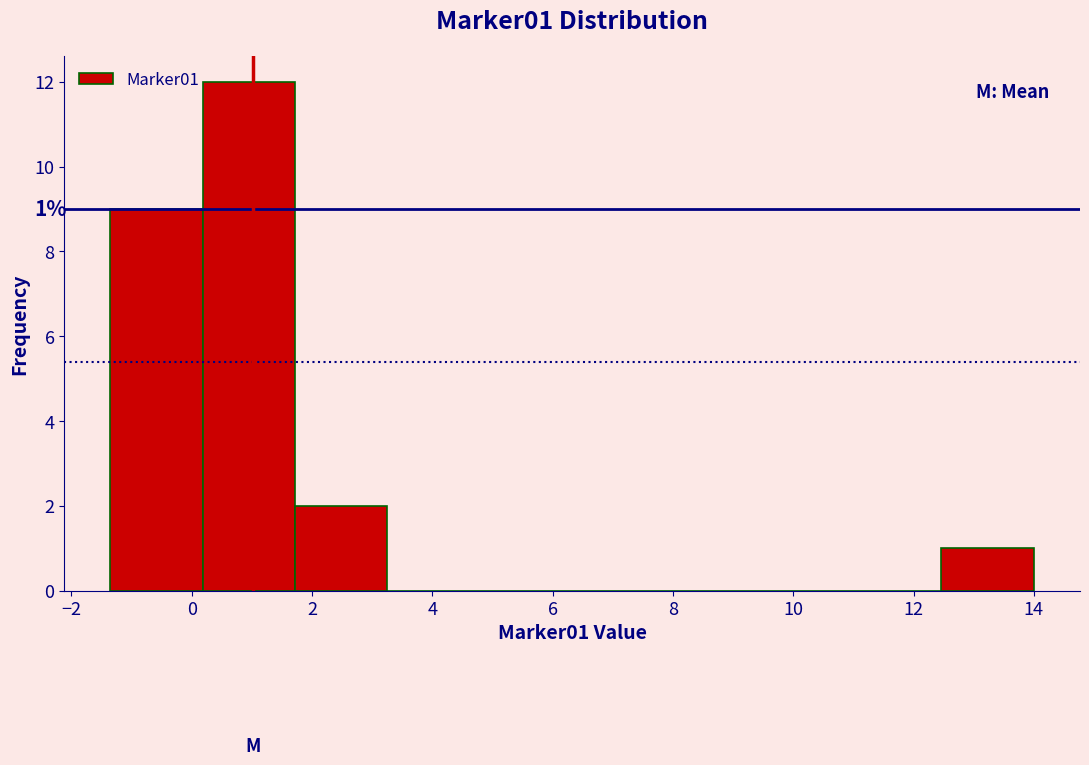

Which range on the x-axis has the tallest bar?

0.2 to 1.8